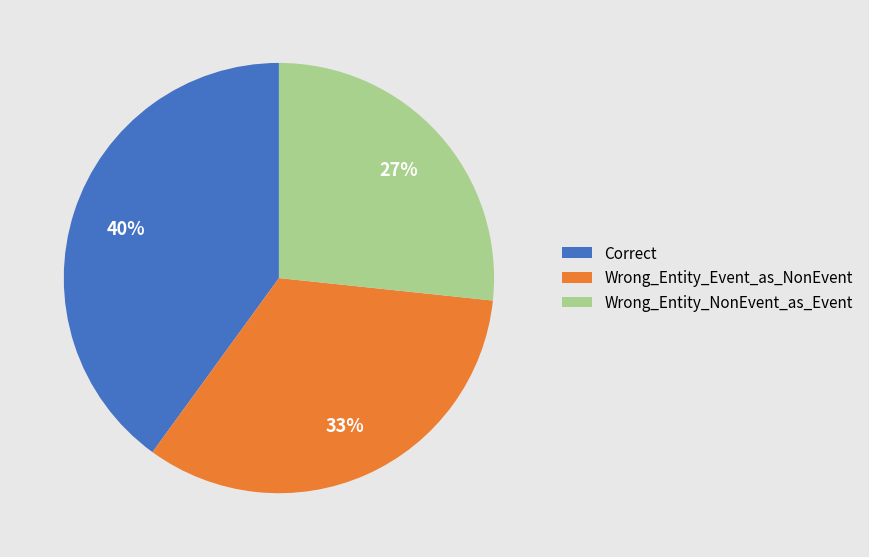

The Correct slice represents 40% of the pie. True or false?

True